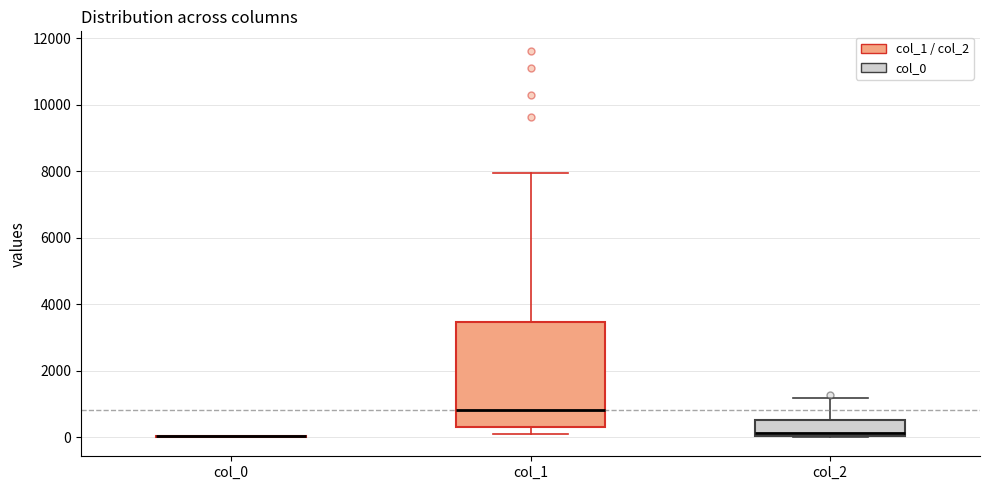

Comparing the boxes themselves (not the whiskers), which one is the tallest?

col_1